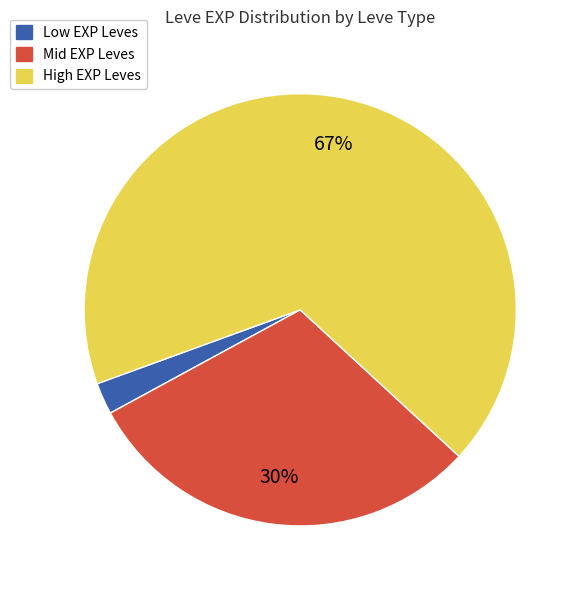

Is it true that High EXP Leves is 67% of the pie?

True